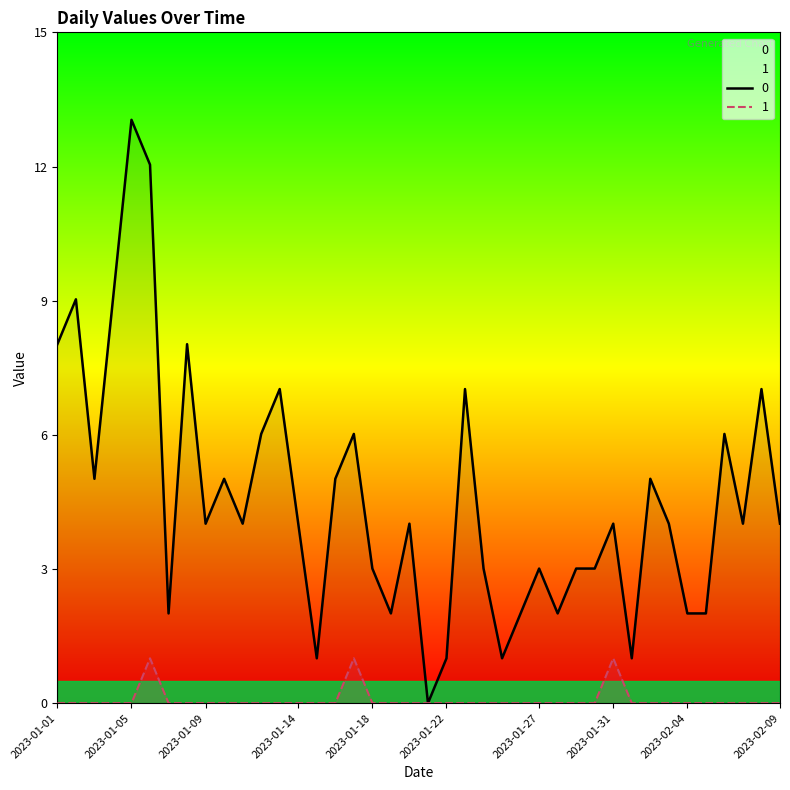

Where is the first local maximum for 1?

2023-01-06